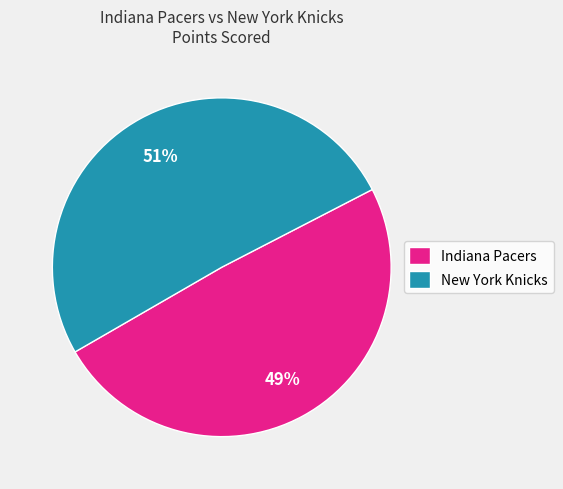

The Indiana Pacers slice represents 55% of the pie. True or false?

False